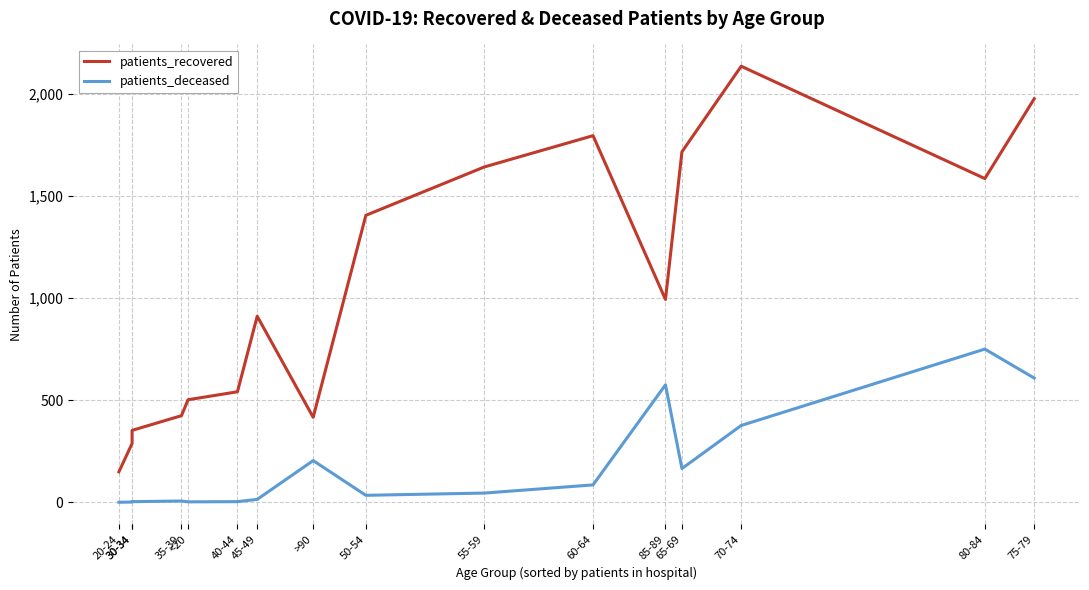

At which label does patients_recovered reach its minimum?

20-24